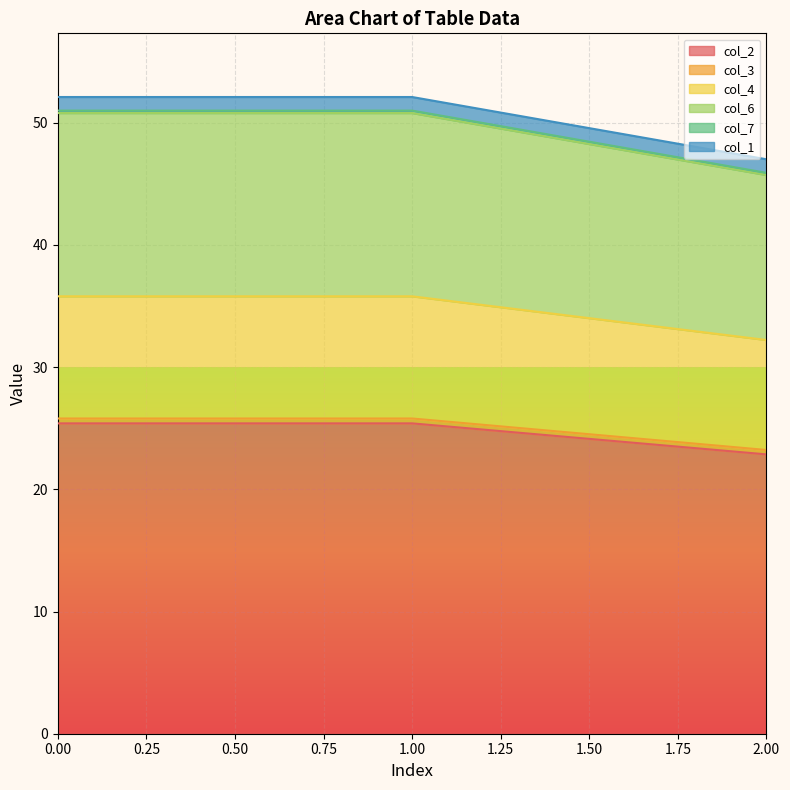

What is the highest value of the col_2 series?

25.4